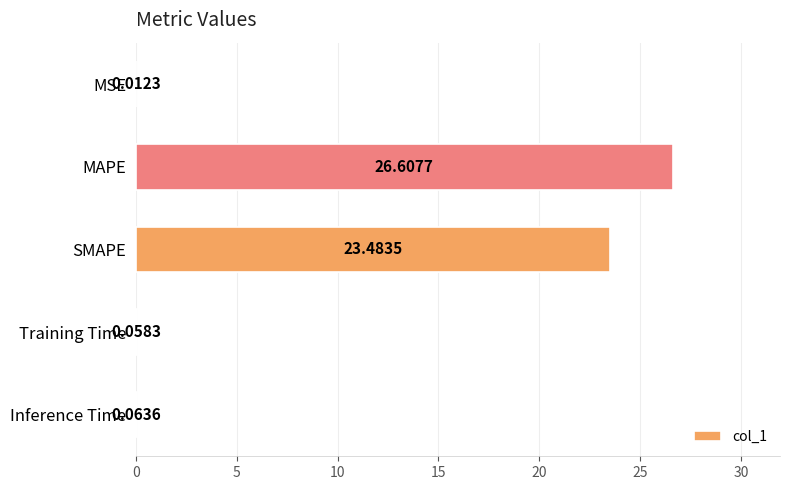

Which has a higher value, SMAPE or MAPE?

MAPE